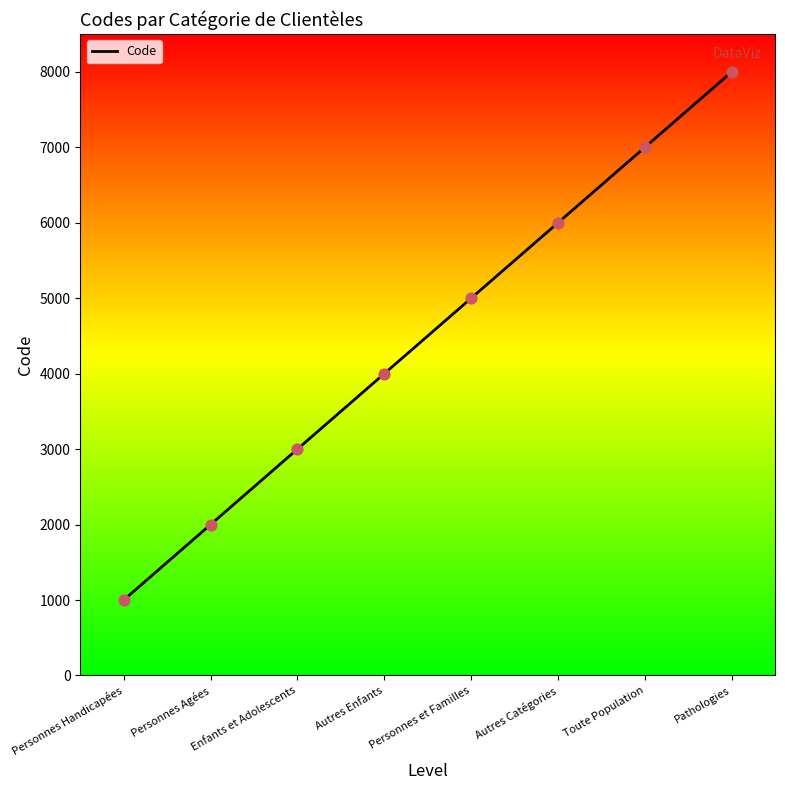

Which has a higher value, Personnes Agées or Personnes et Familles?

Personnes et Familles